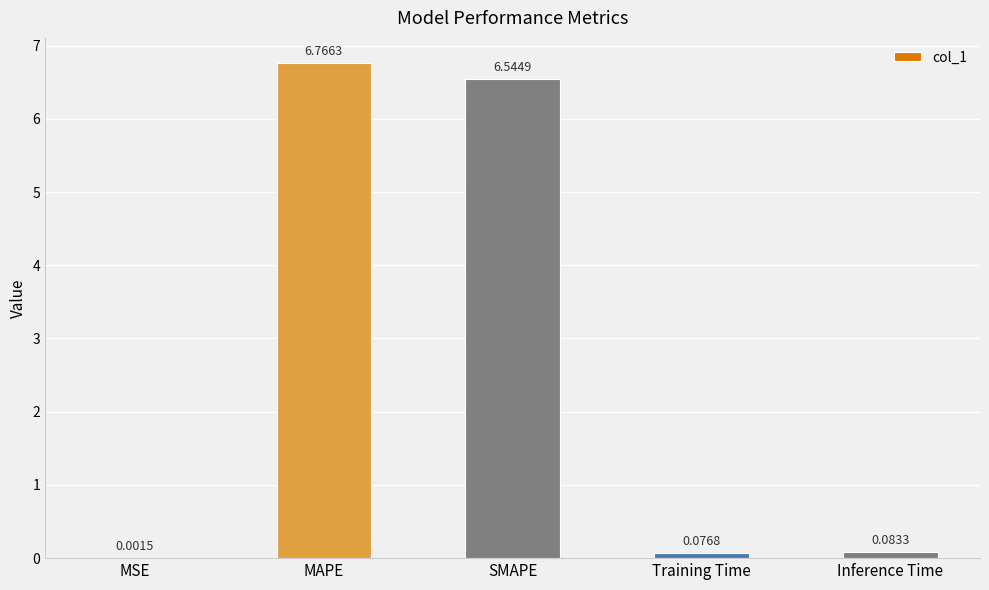

Are the bars horizontal?

No